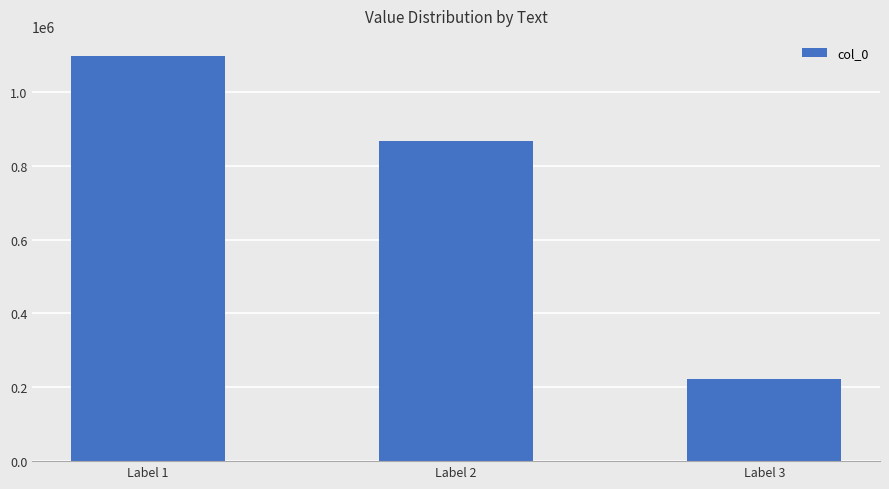

Is it true that the value at Label 2 is 866598?

True